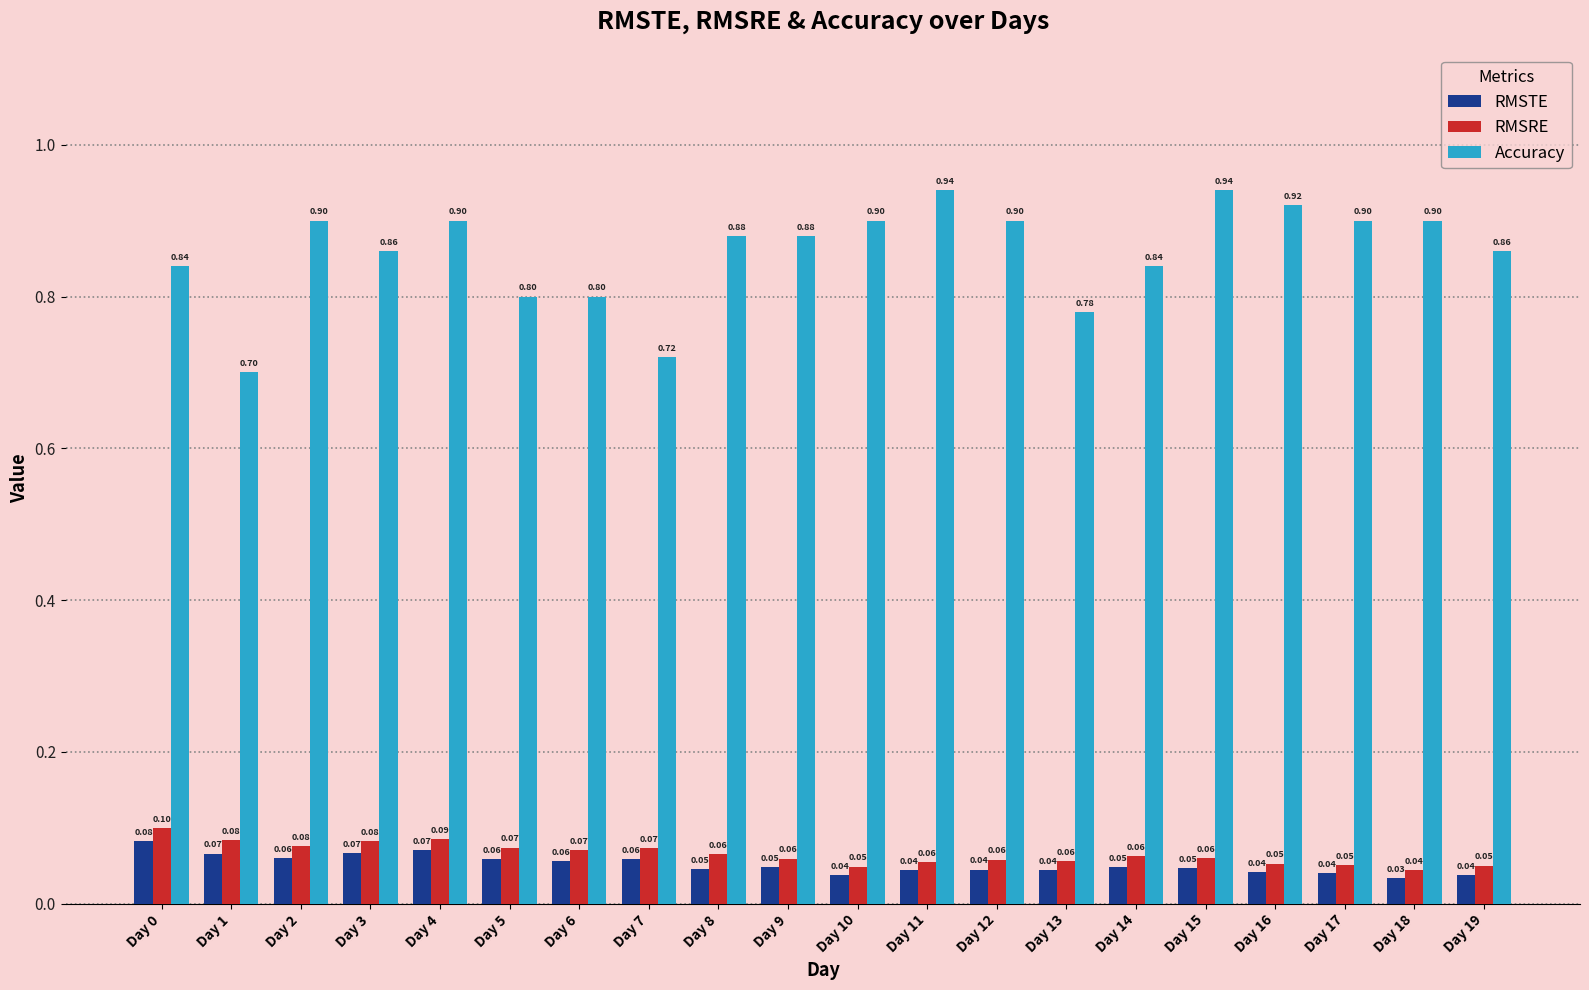

How many series are shown in this chart?

3